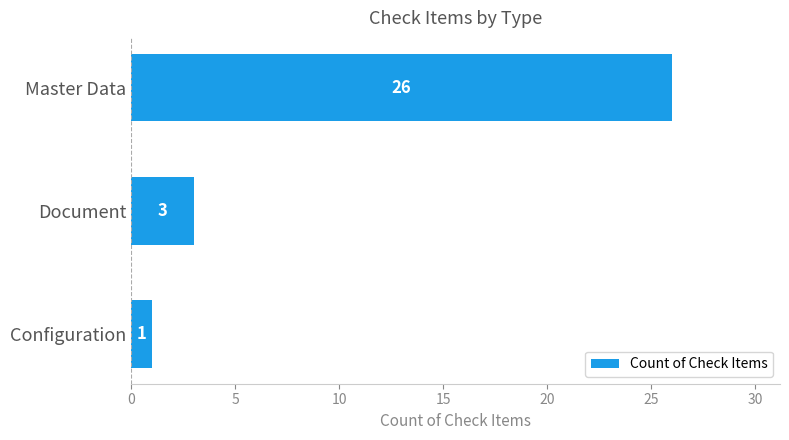

What is the difference between the second highest and minimum values?

2